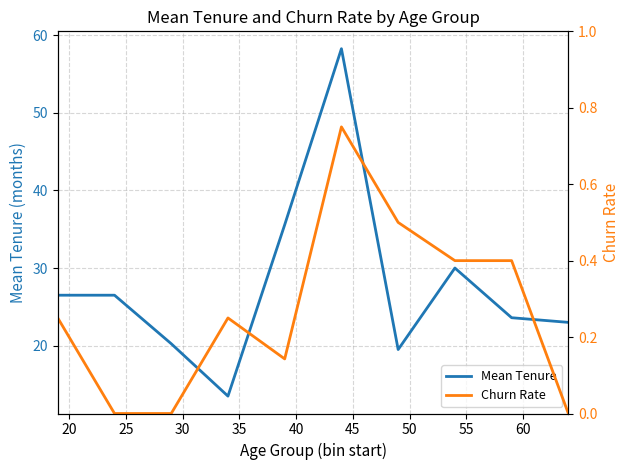

List the series in order of their peak value, lowest first.

Churn Rate, Mean Tenure